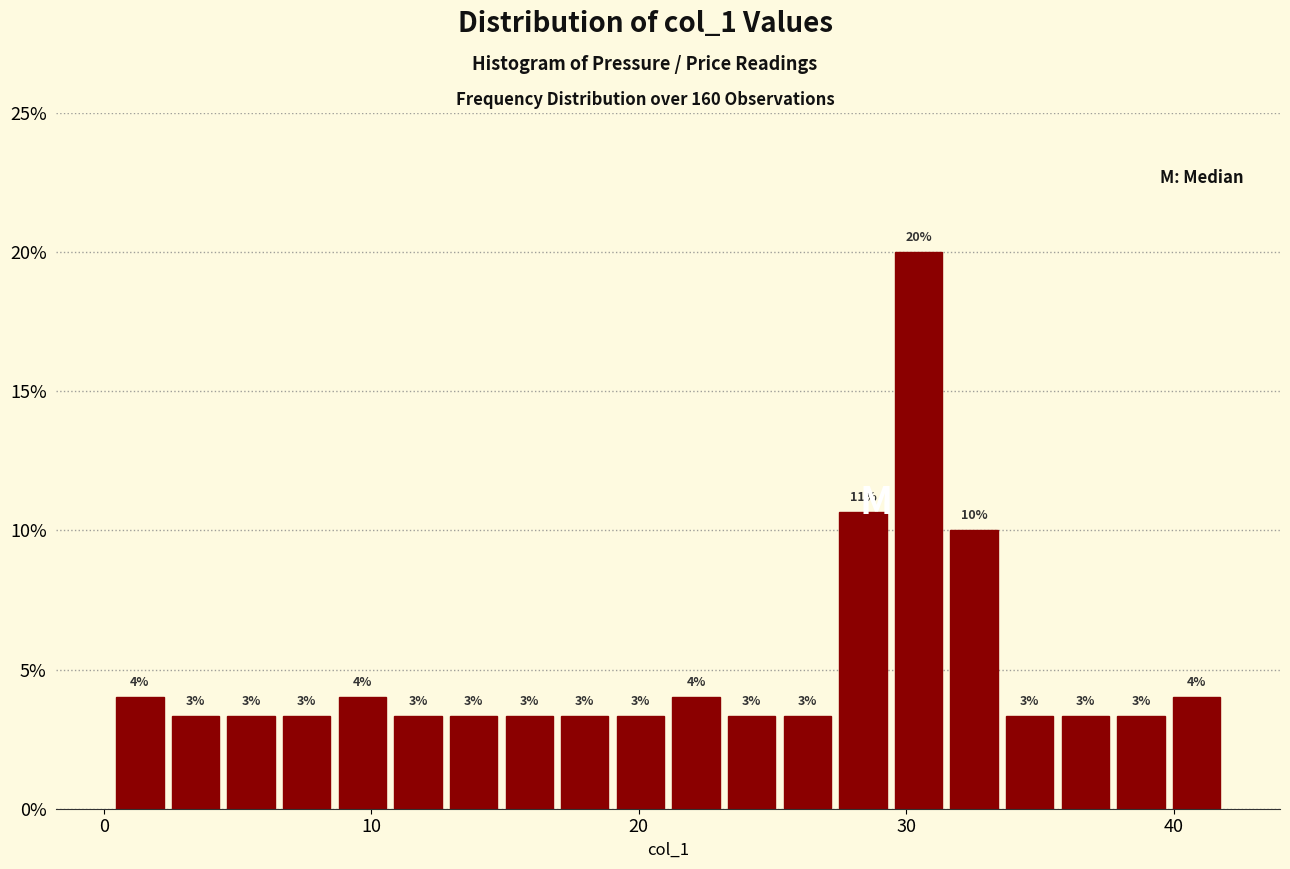

Around what value on the x-axis is the tallest bar? Give the approximate position of its centre, as read against the axis.

30